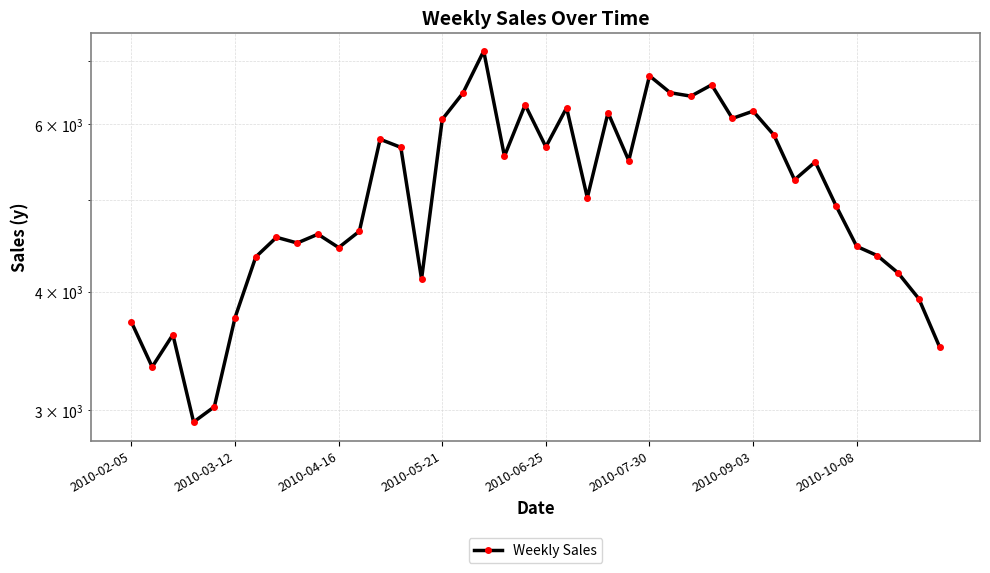

How many lines are shown in the chart?

1